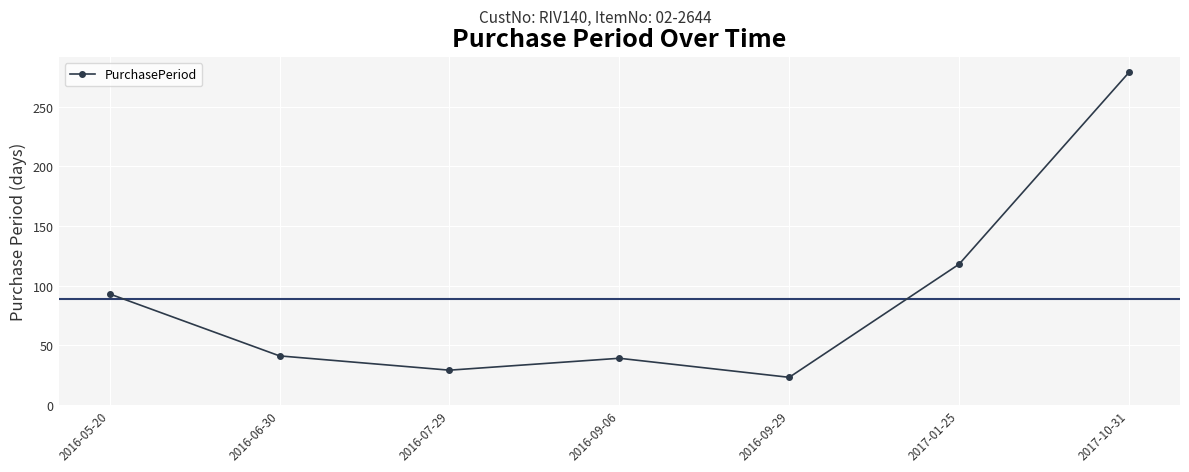

Which label corresponds to the smallest value in the chart?

2016-09-29